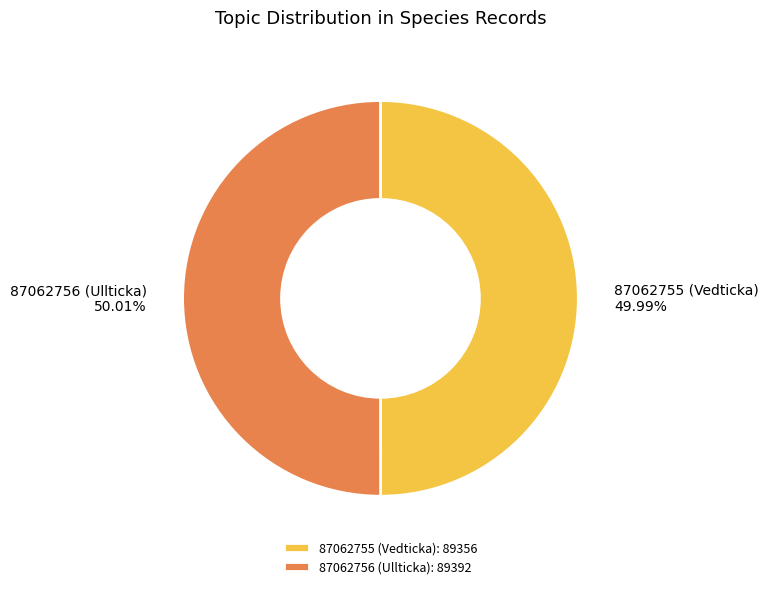

Does any single category account for the majority?

Yes